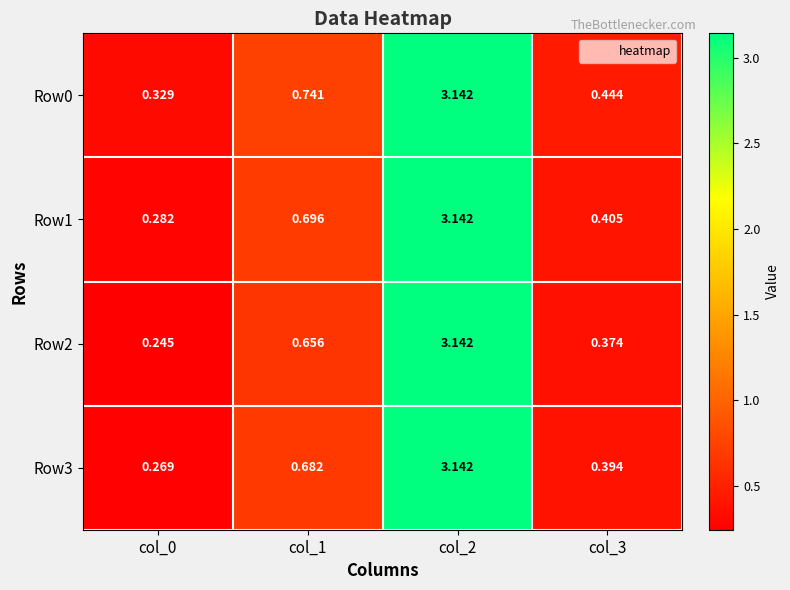

Is the value of Row3 at col_0 greater than the value of Row0 at col_3?

No